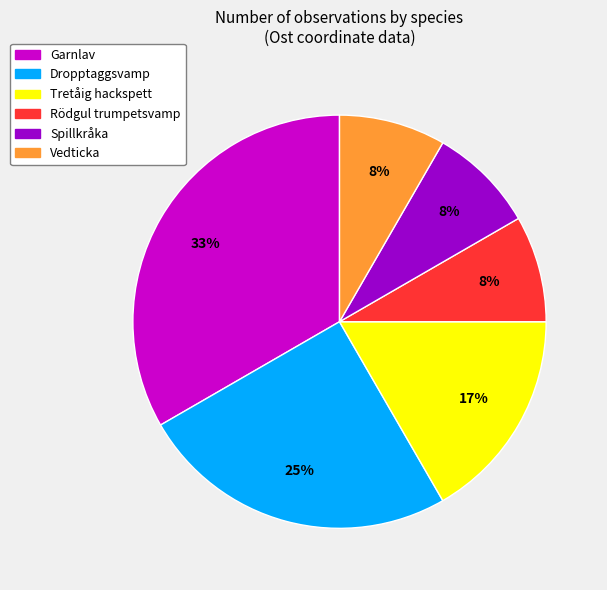

Which slice is the largest?

Garnlav